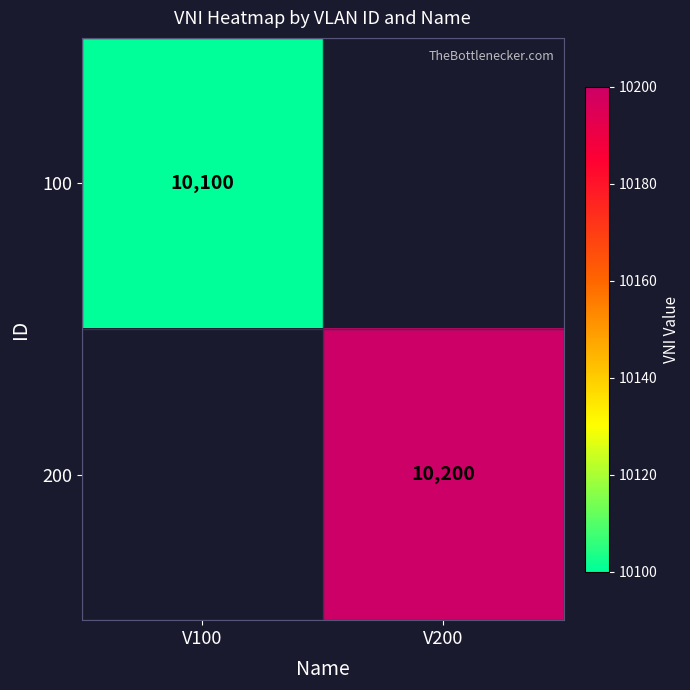

True or false: 100 has a value of 10100 at V100.

True